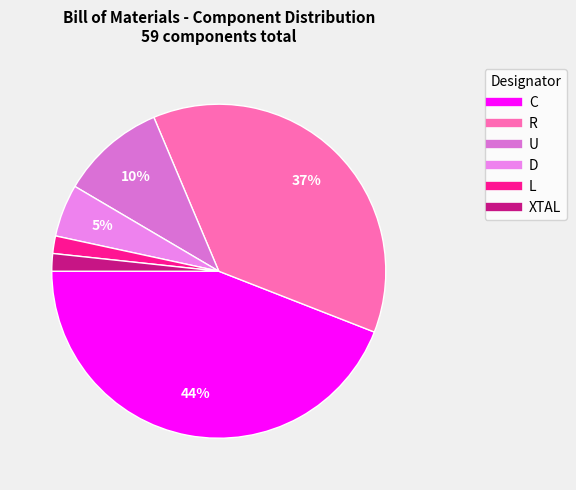

Is there a majority slice in this chart?

No